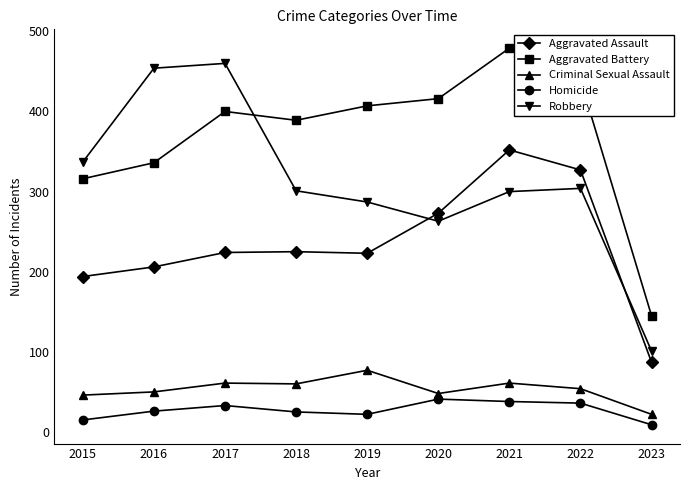

Which series has the widest spread of values?

Robbery